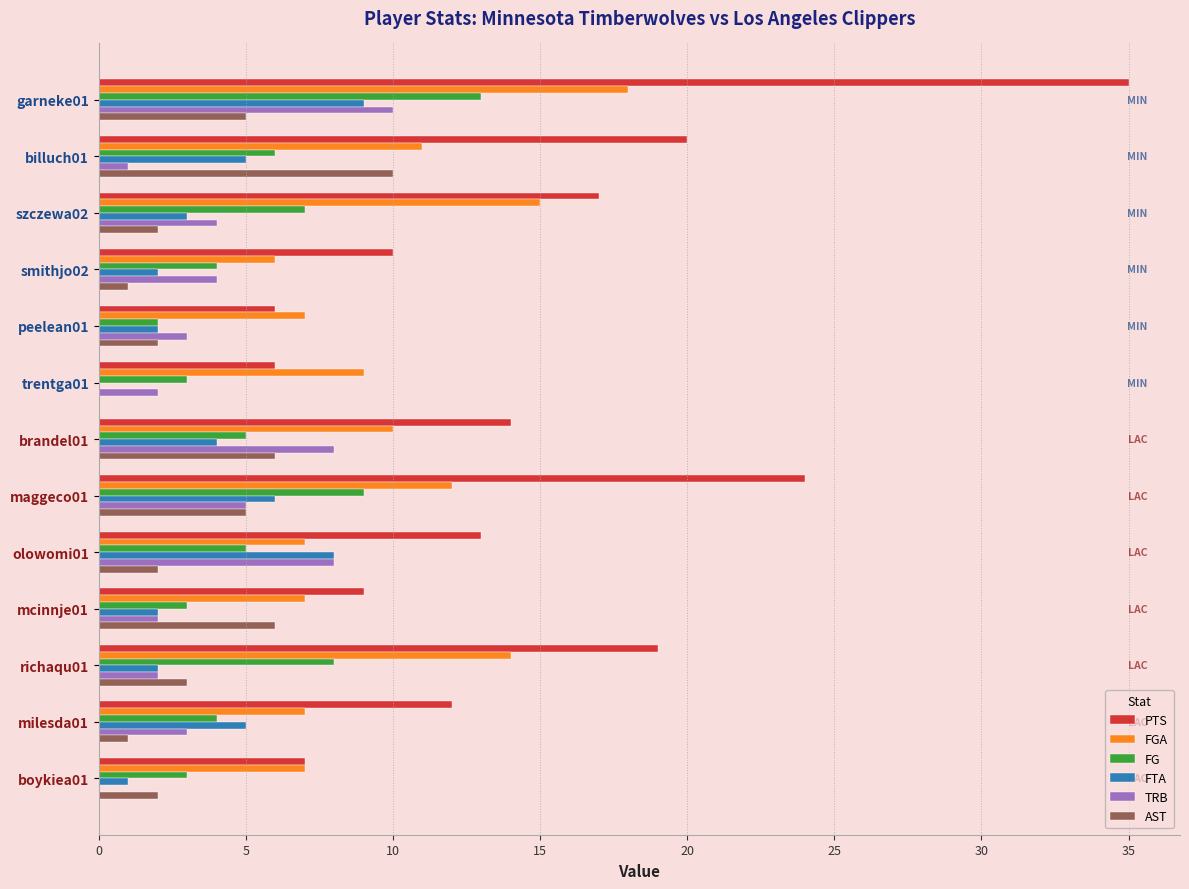

Which series has the largest total across all categories?

PTS